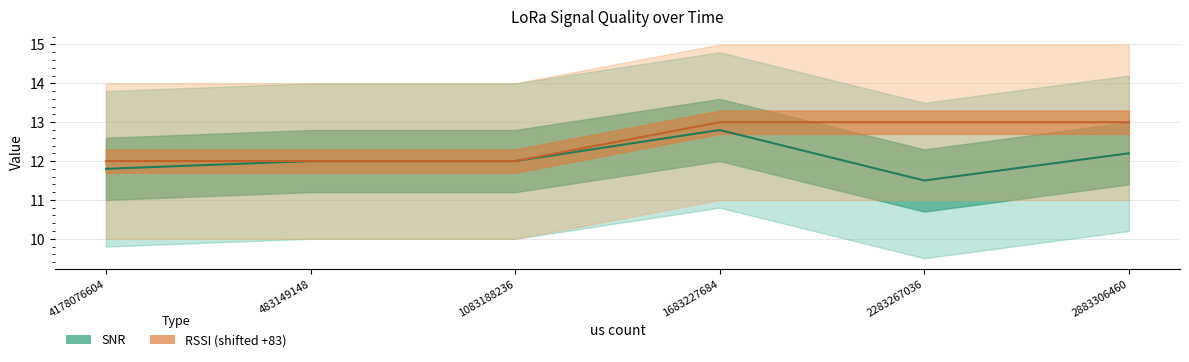

Count the number of data series in this chart.

2